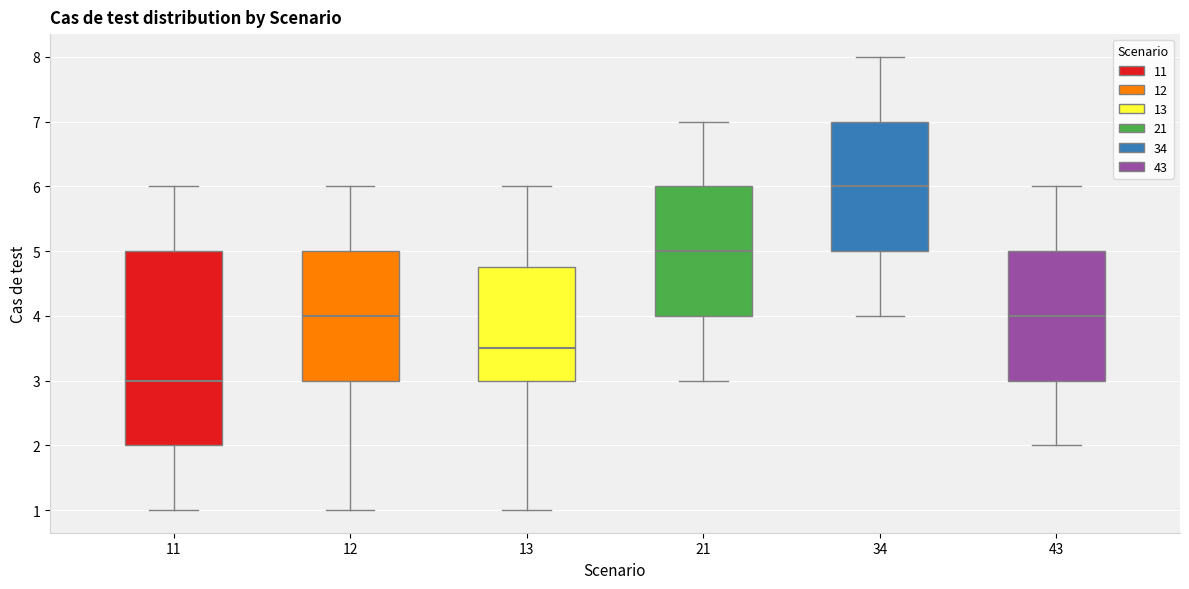

Which box is the tallest, from its lower edge to its upper edge?

11